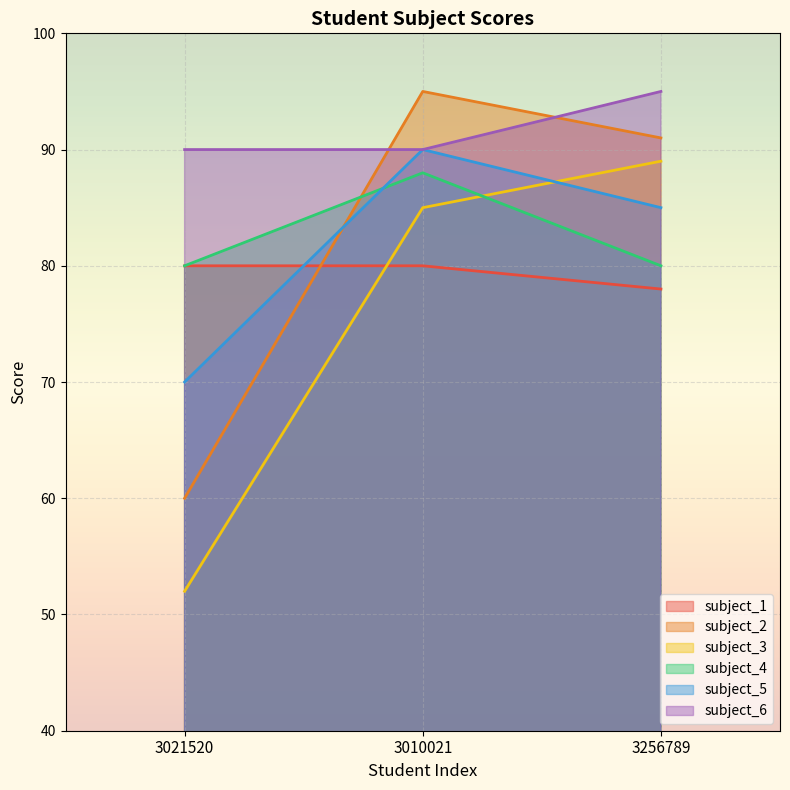

What is the approximate value of subject_2 at 3256789, to the nearest 5?

90